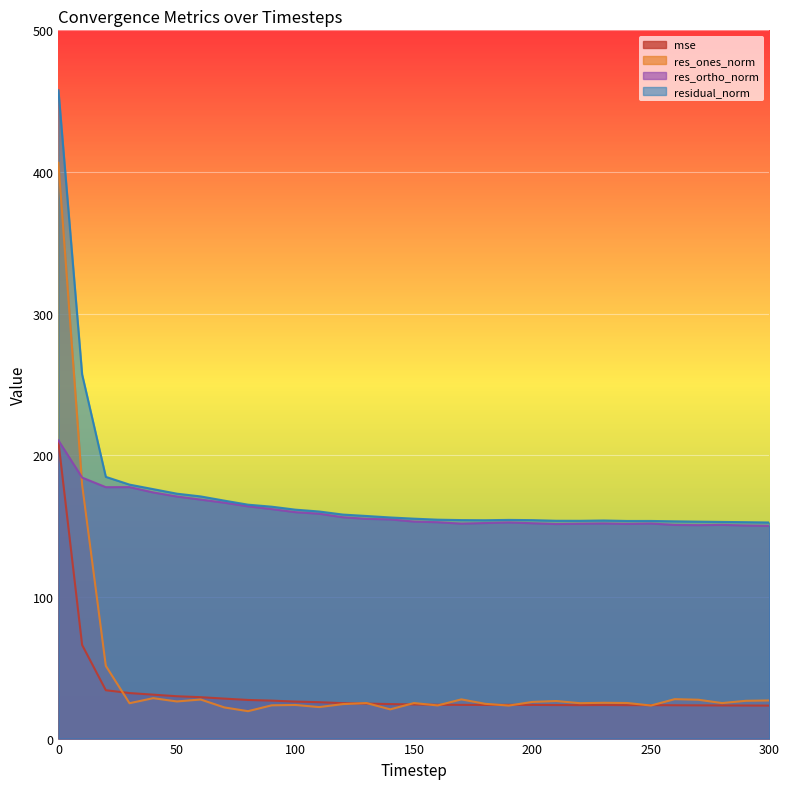

Does the chart display data point markers on the line(s)?

No